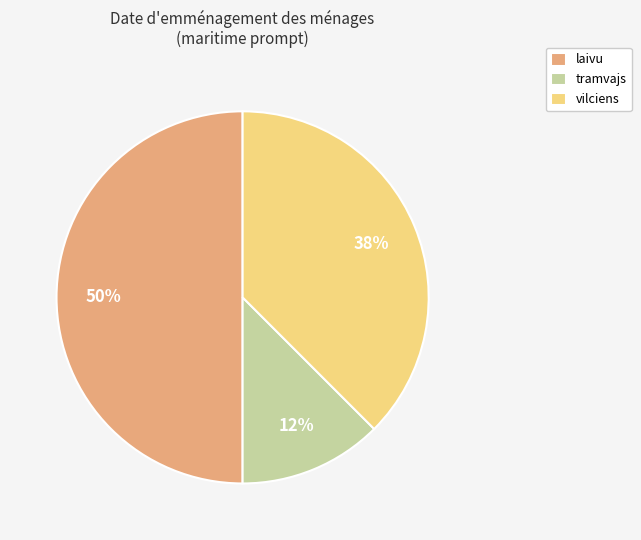

To the nearest percent, what is the average slice percentage?

33%